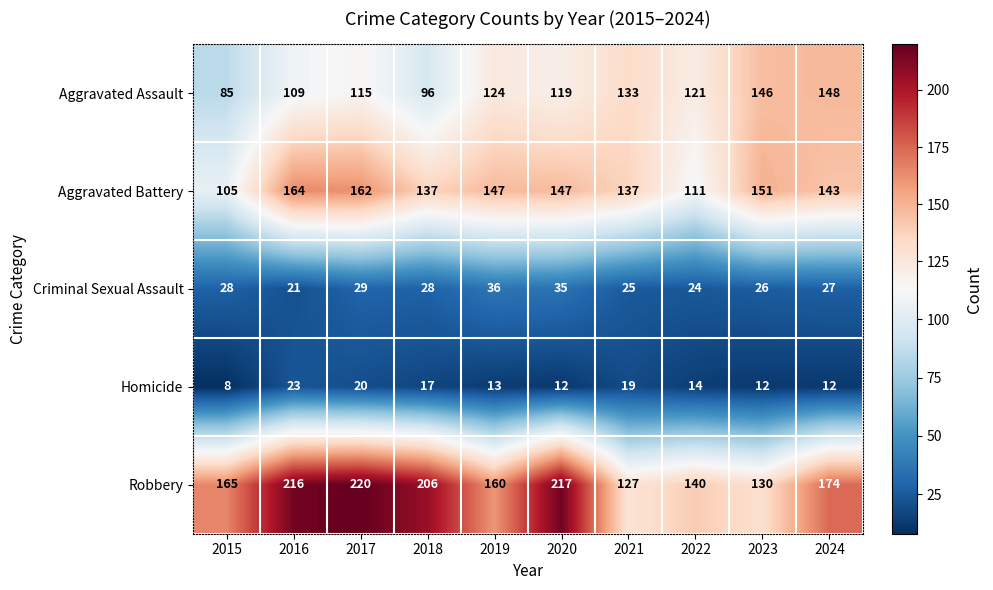

At which label does Aggravated Assault first exceed 121?

2019